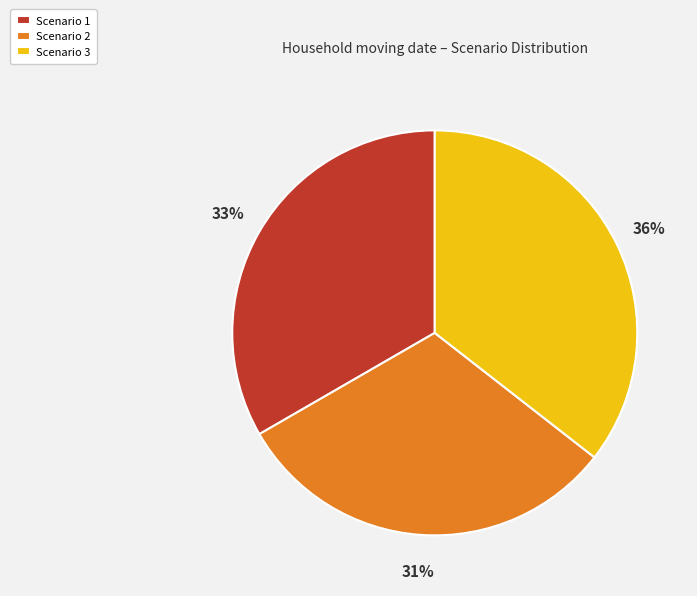

Which has a higher value, Scenario 1 or Scenario 2?

Scenario 1